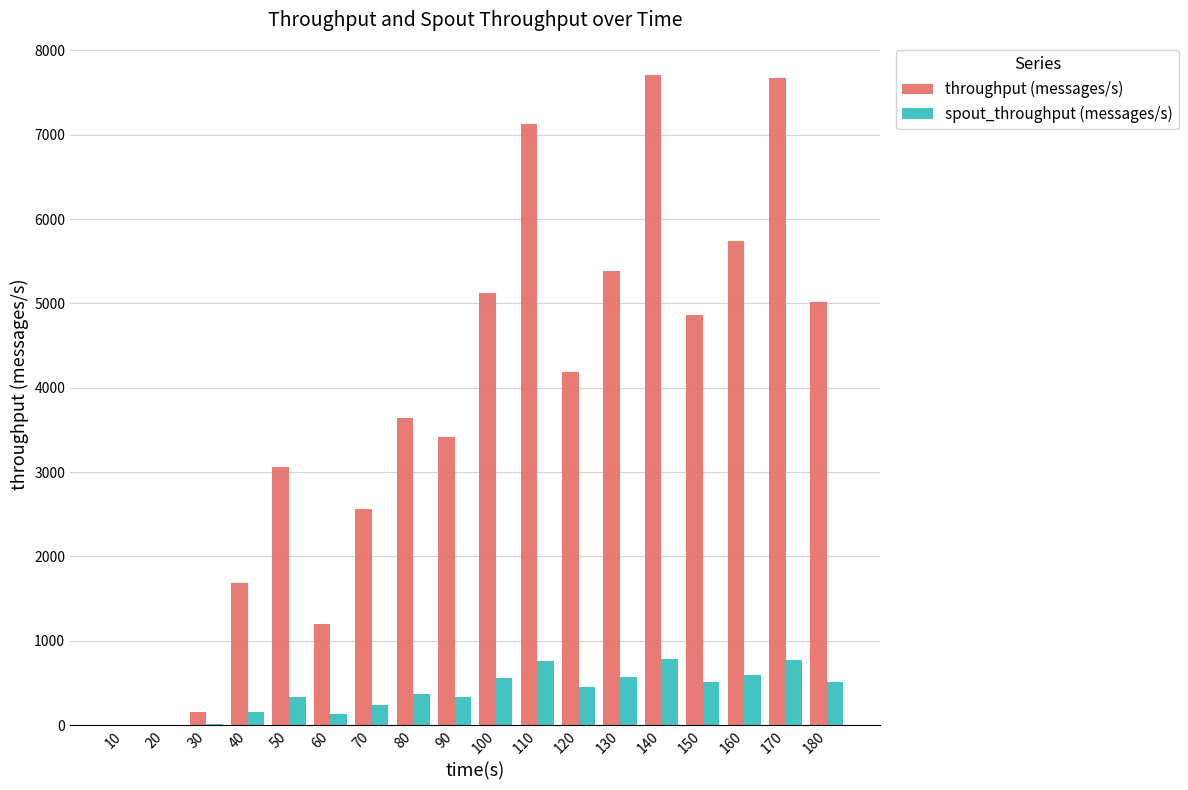

What is the difference between the maximum and minimum values in the spout_throughput (messages/s) series?

788